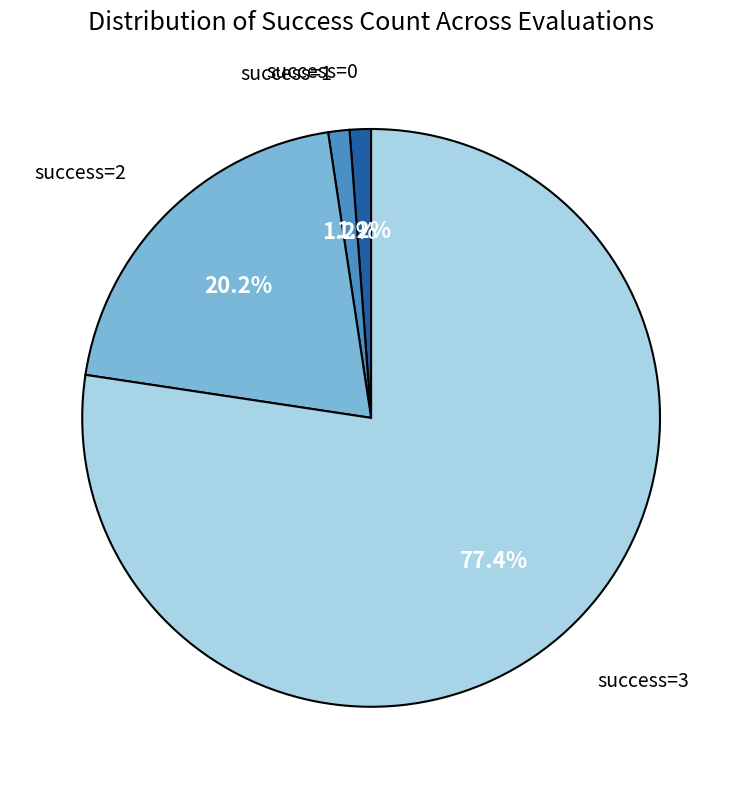

Is there any slice that represents more than half of the pie?

Yes